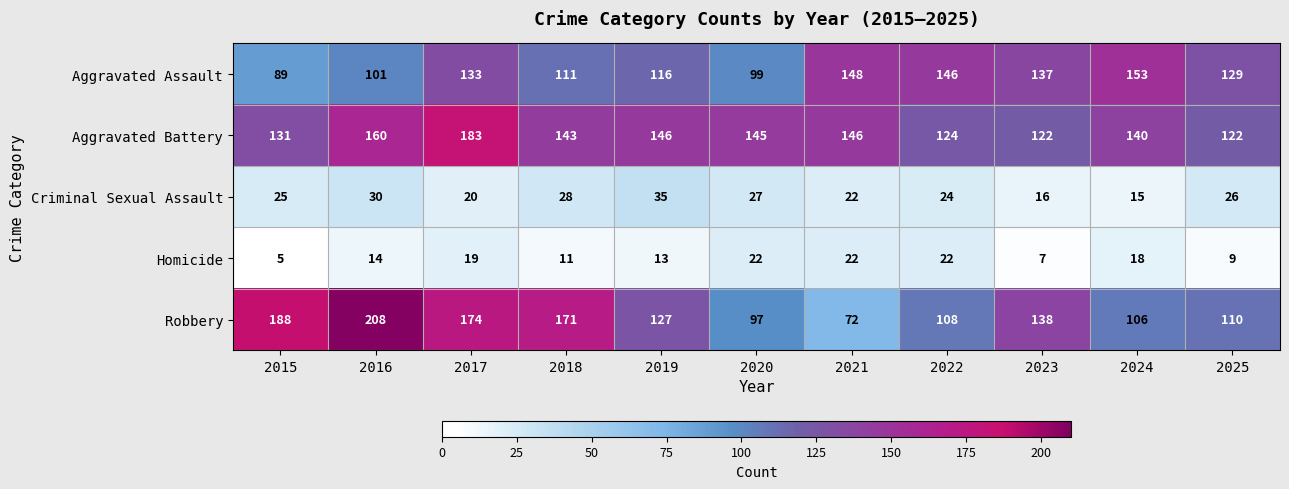

Which label corresponds to the smallest value in the chart?

2015